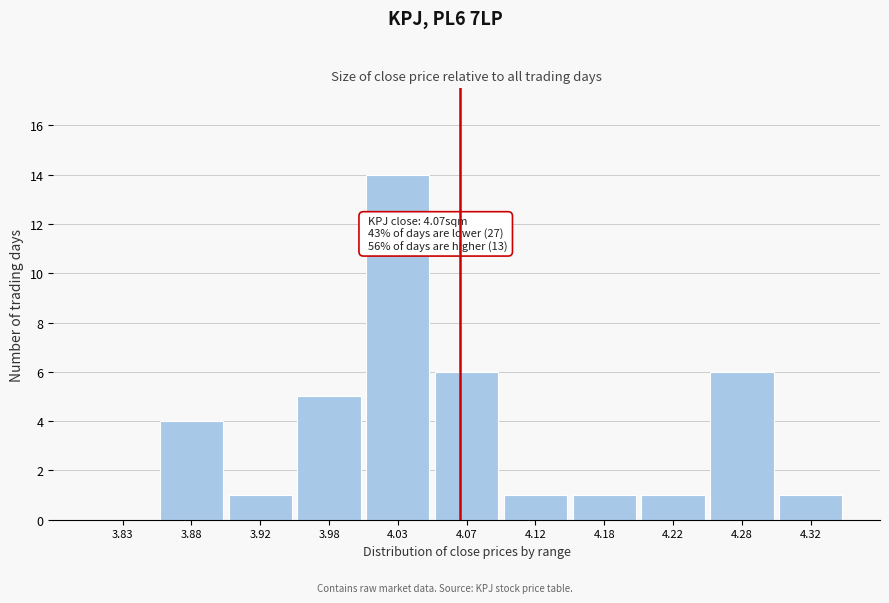

Which range on the x-axis has the tallest bar?

4.00 to 4.05